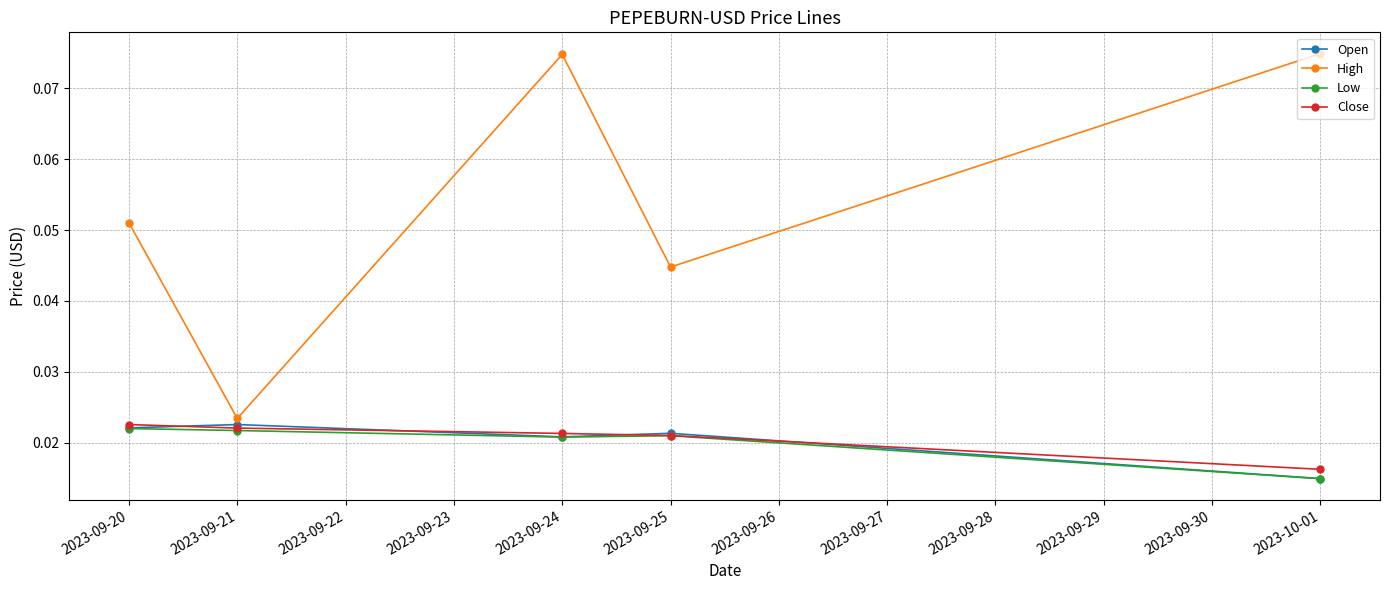

Which series has the widest spread of values?

High